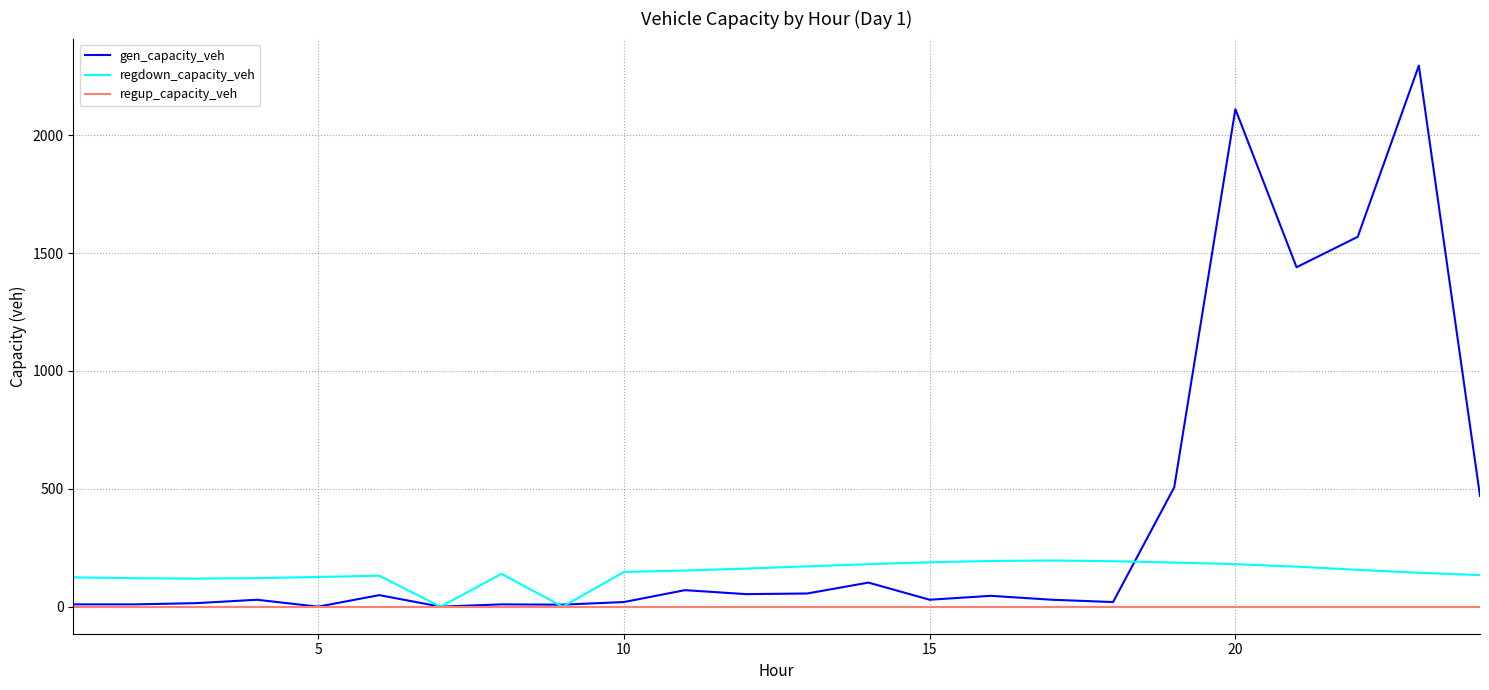

Which series has the largest total across all categories?

gen_capacity_veh